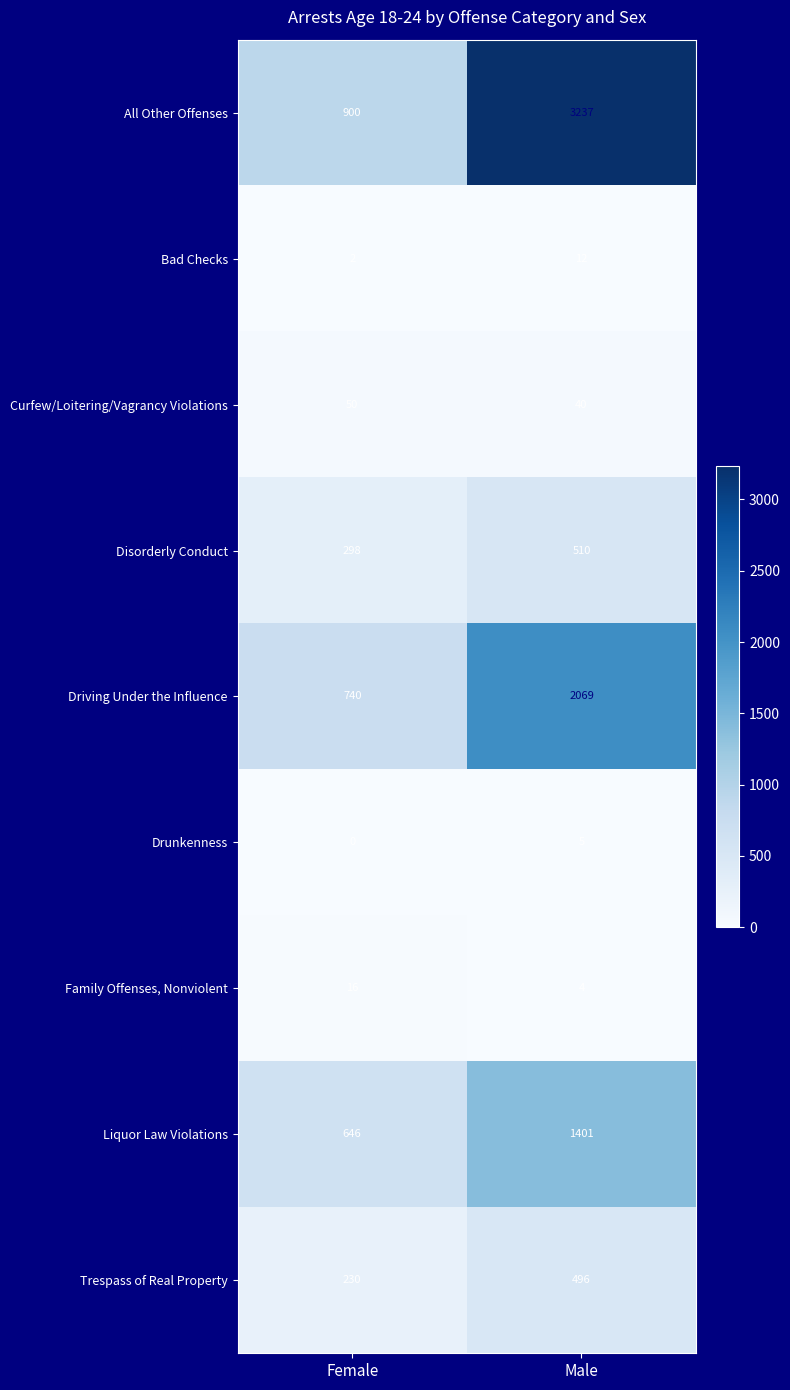

The value of Driving Under the Influence at Male is 2069. True or false?

True